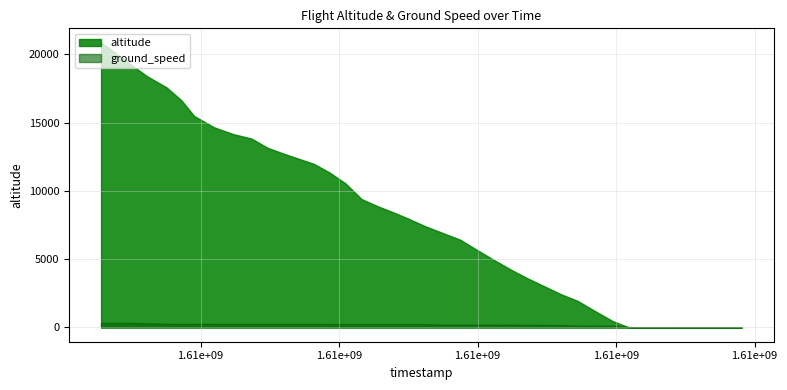

What is the difference between the second highest and second lowest values in the altitude series?

20075